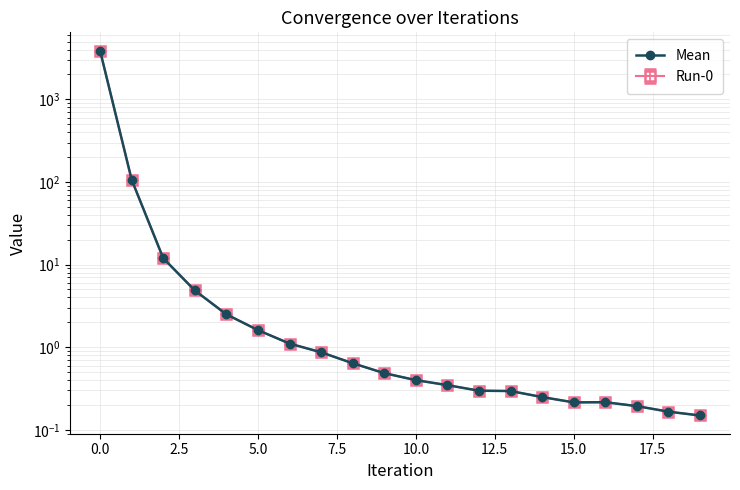

What is the average value?

201.3